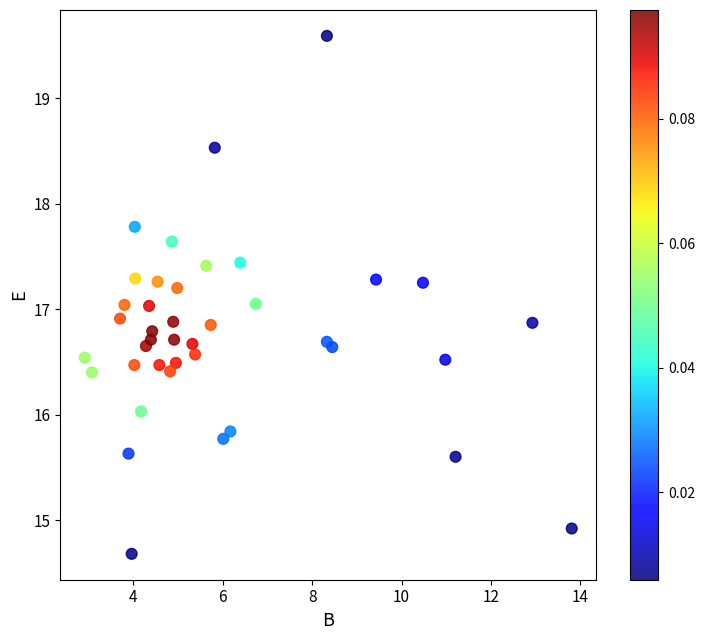

What is the range of Y values (max minus min)?

4.9